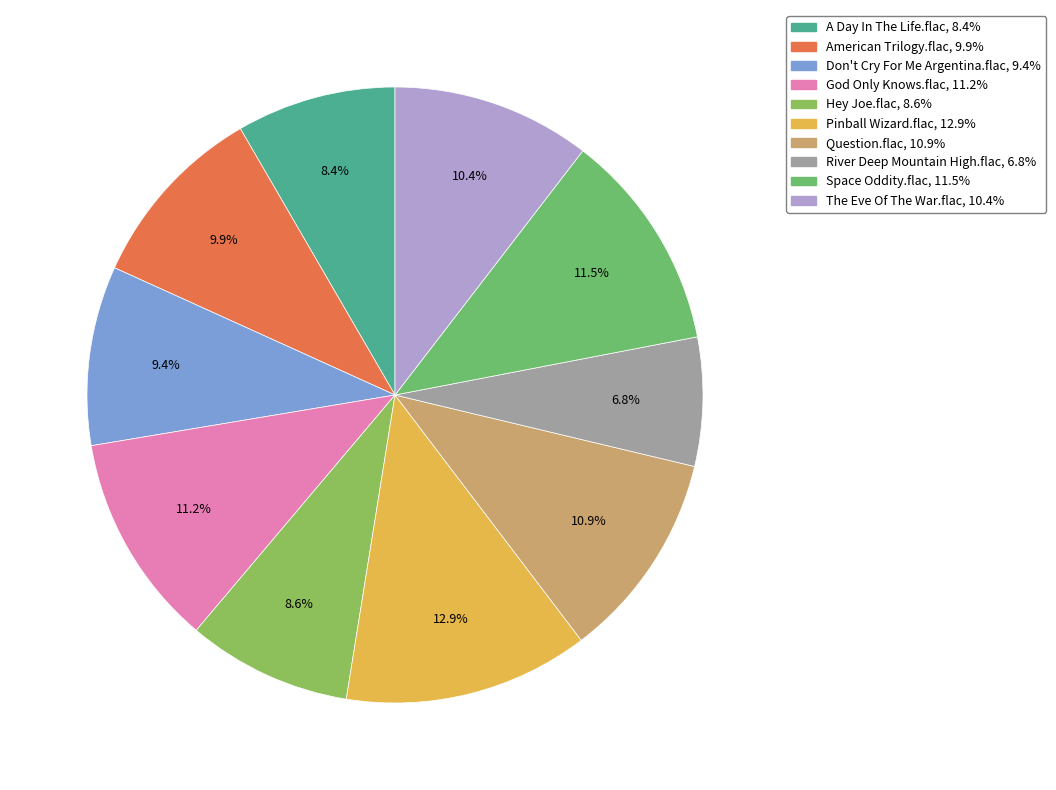

Is it true that Space Oddity.flac is 1% of the pie?

False